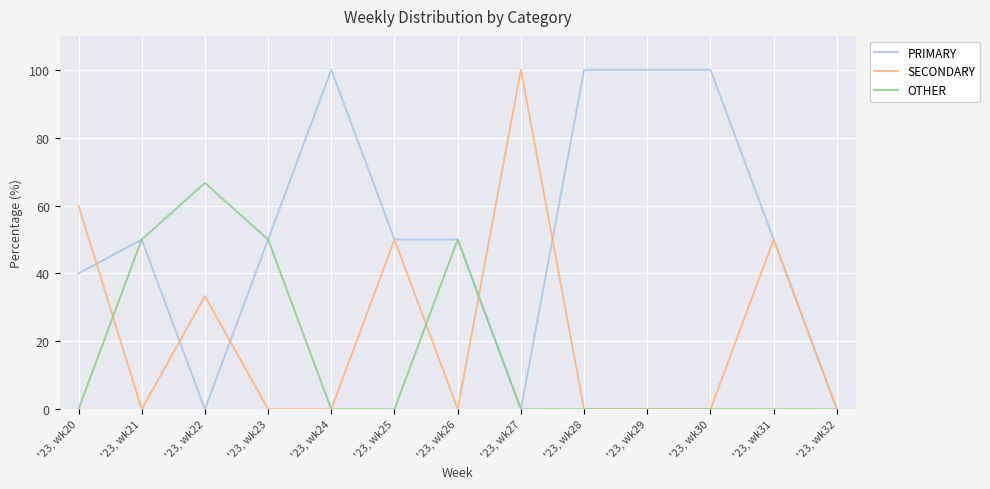

What is the maximum value shown in the chart?

100.0